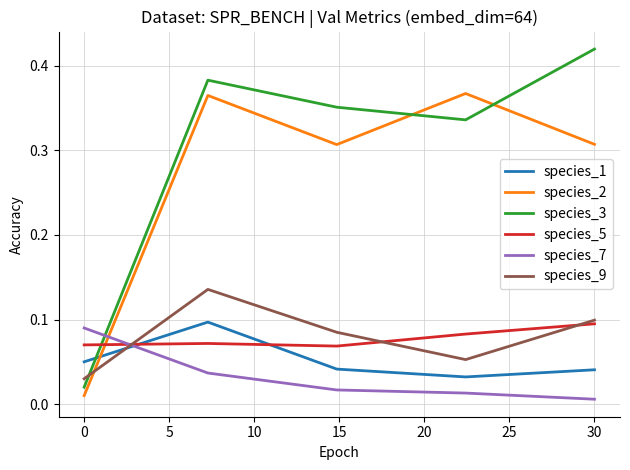

How many interior local valleys does the species_2 series have?

1